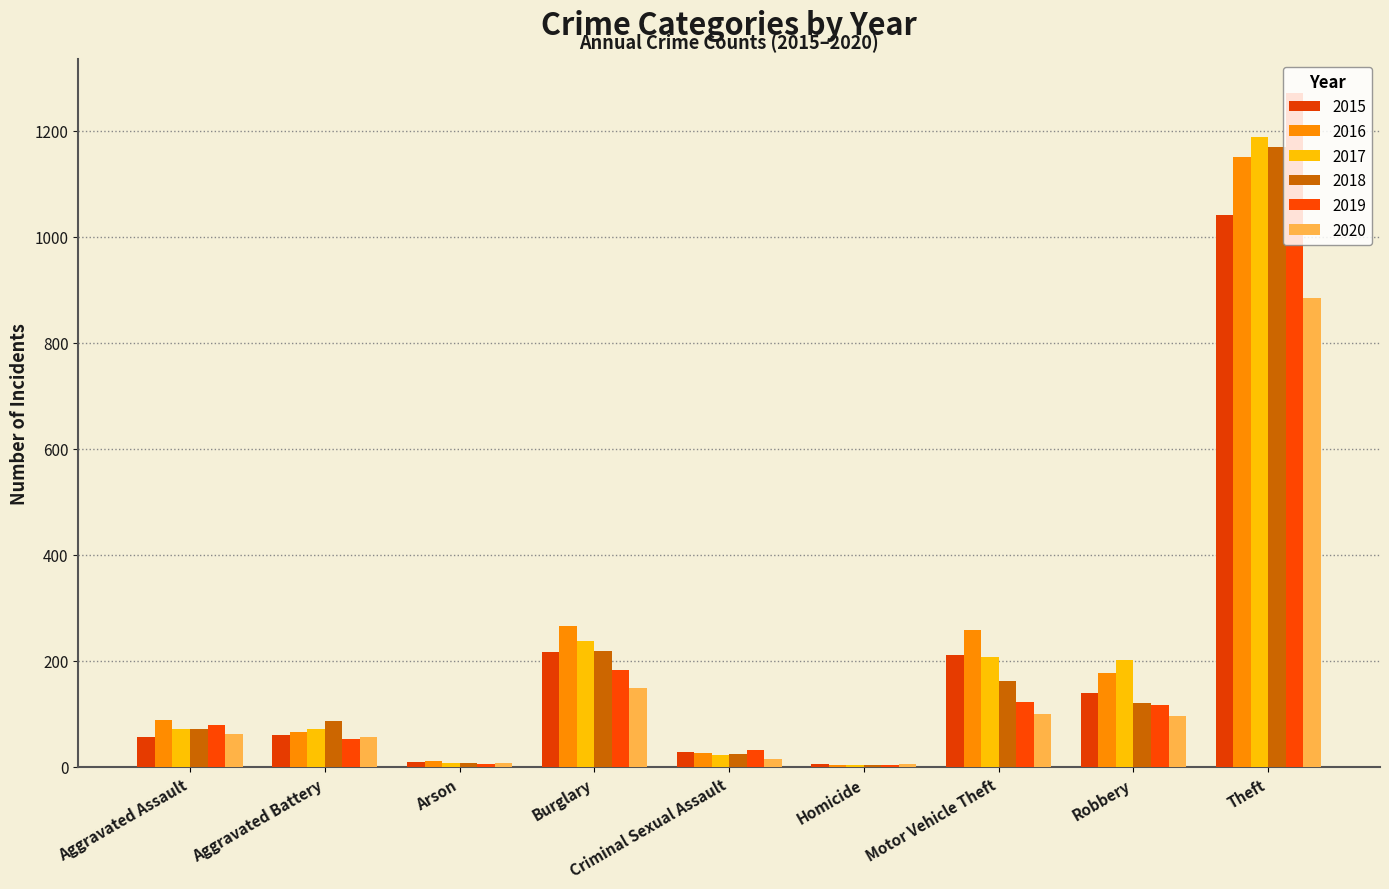

Between Aggravated Battery and Theft, which series saw the biggest shift?

2019